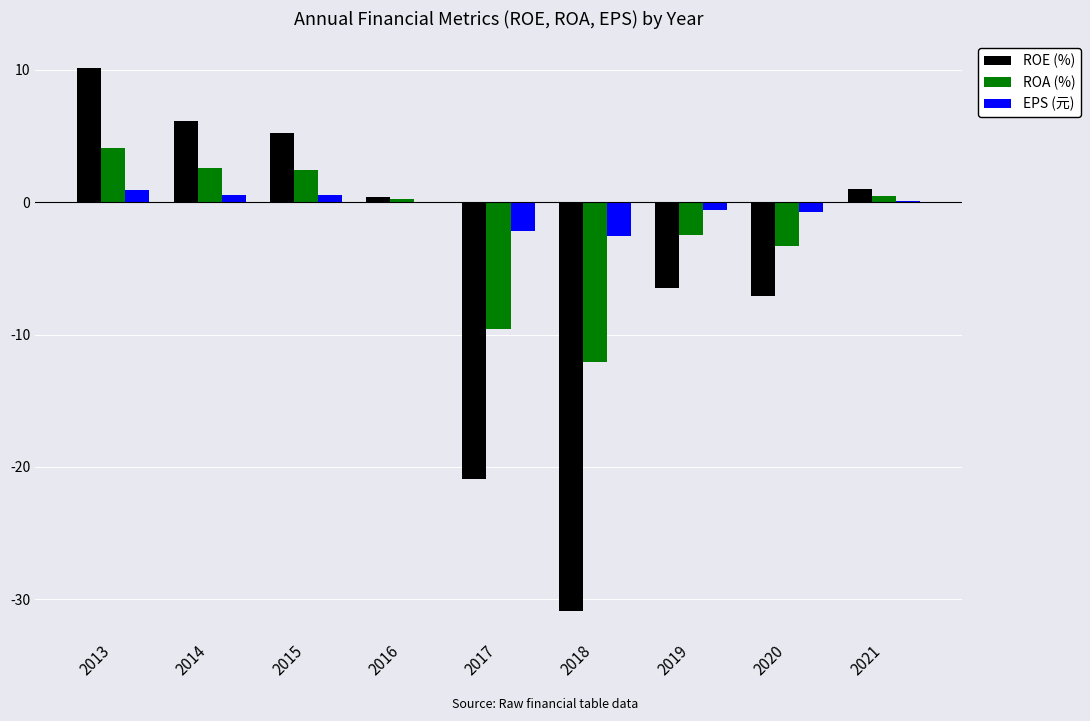

At which category is the sum across all series the highest?

2013